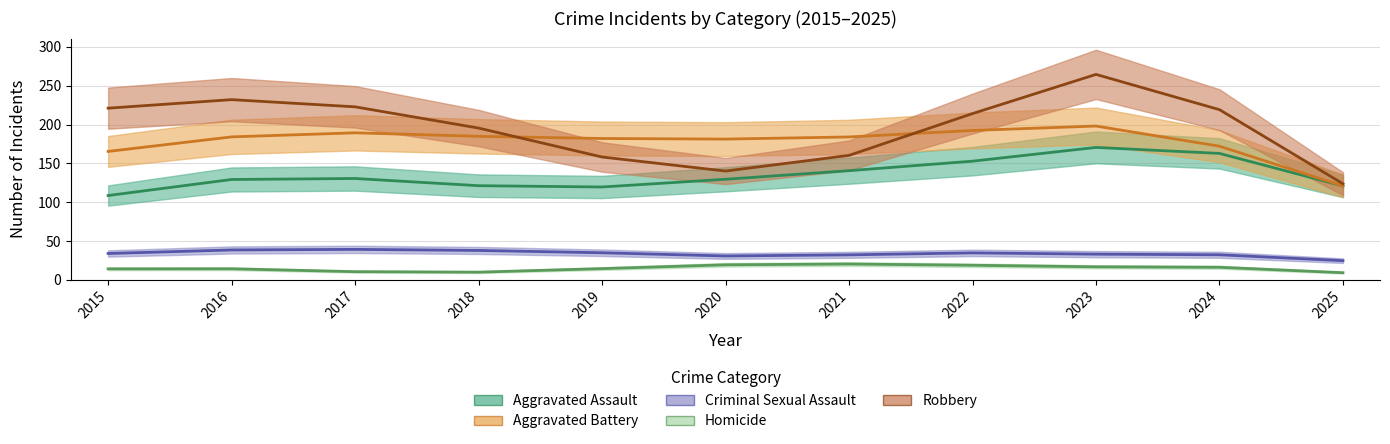

Is the value of Criminal Sexual Assault at 2024 greater than the value of Homicide at 2023?

Yes